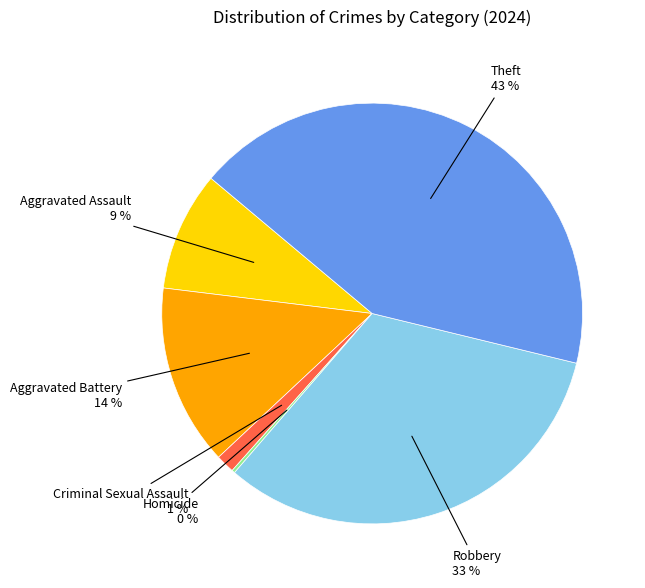

Is there a majority slice in this chart?

No